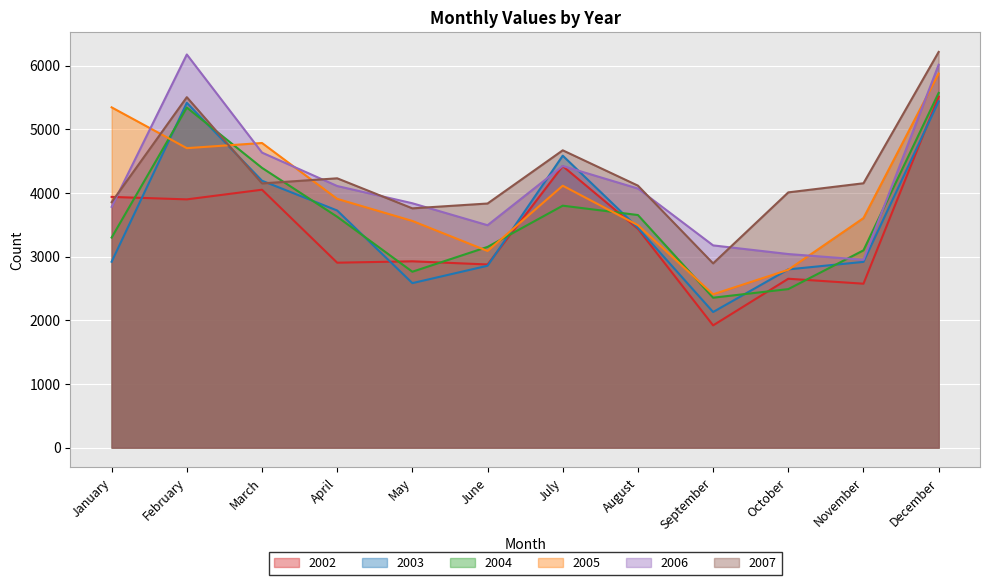

How many data points in 2005 are above 3909?

5